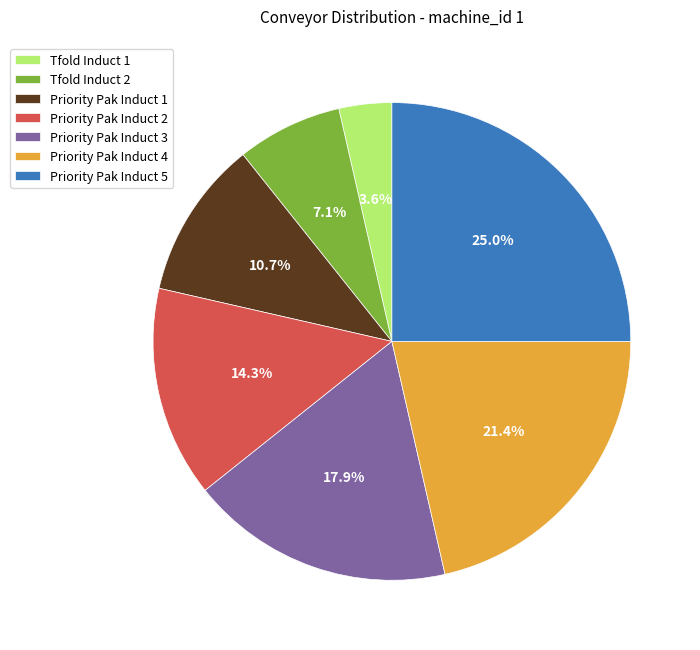

To the nearest percent, what is the difference between the largest and smallest slice percentages?

21%